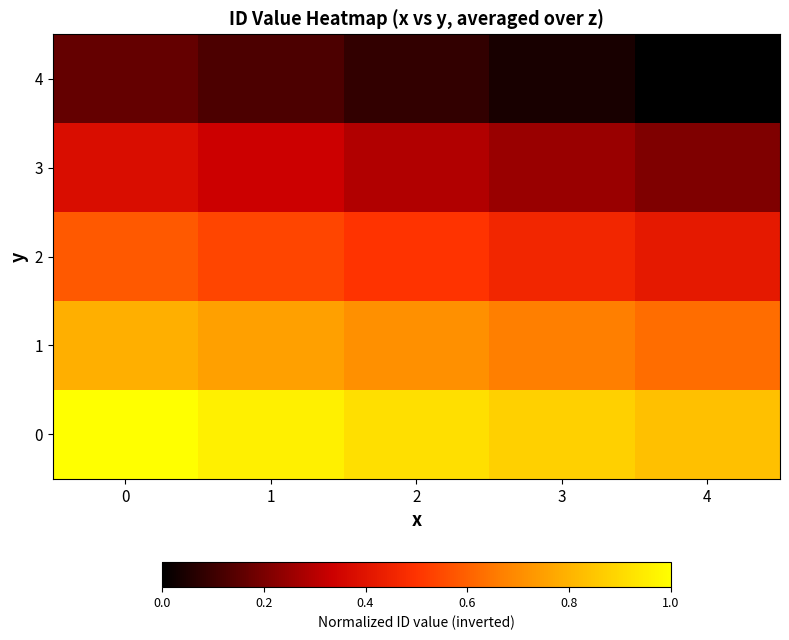

How many series are shown in this chart?

5